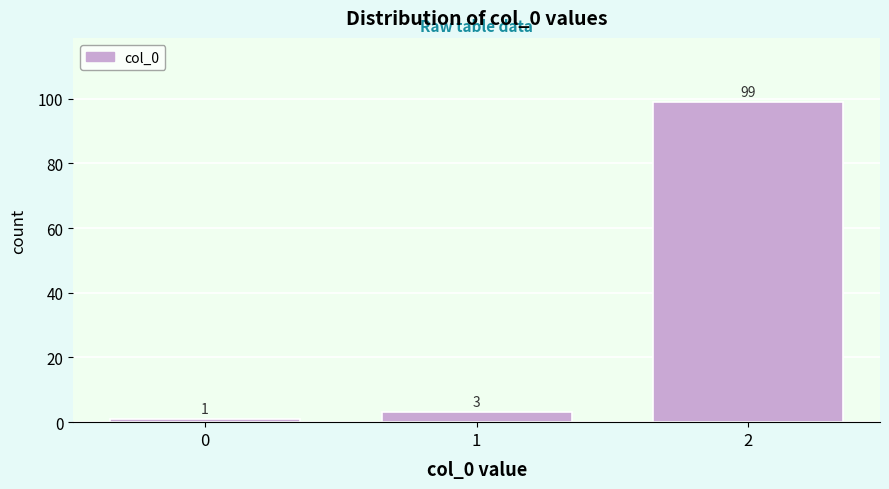

Reading left to right, what are all the values shown in this chart?

1	3	99